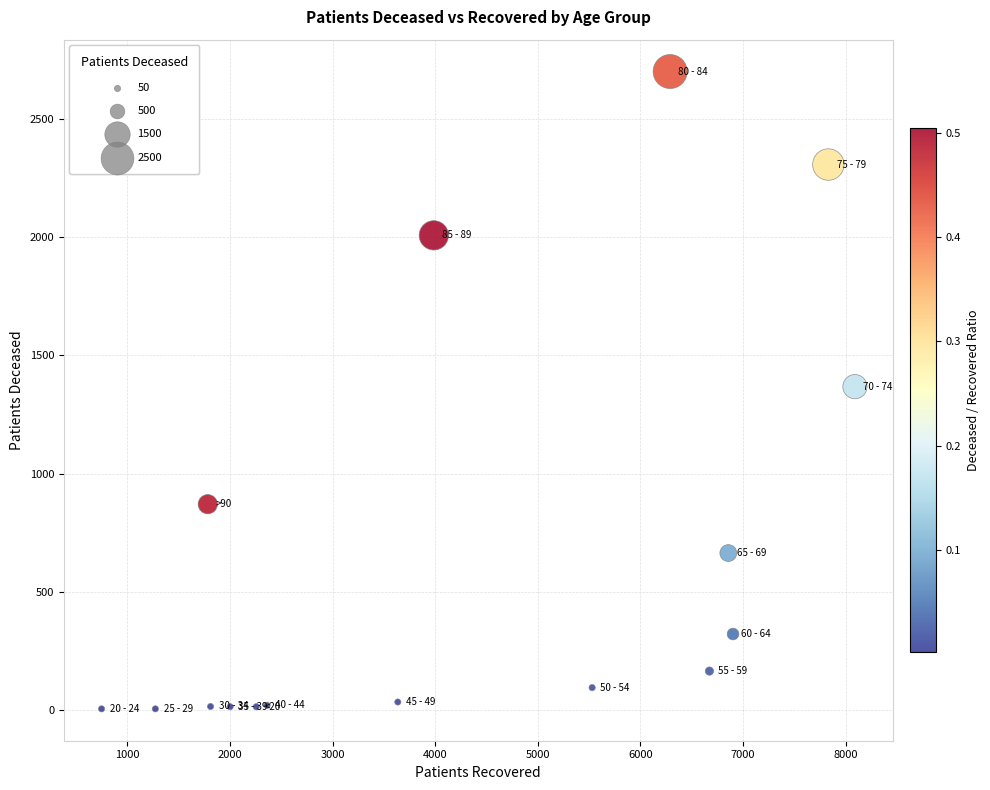

What is the range of X values (max minus min)?

7342